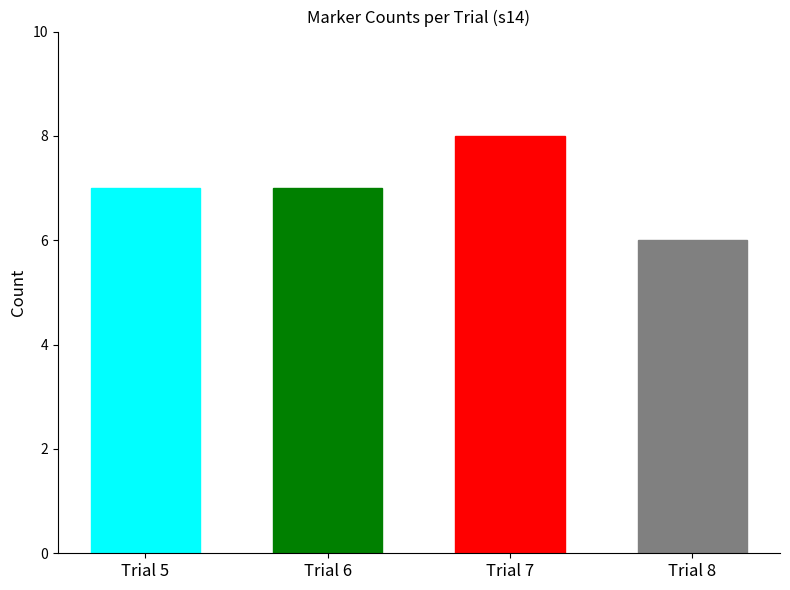

What is the greatest value displayed?

8